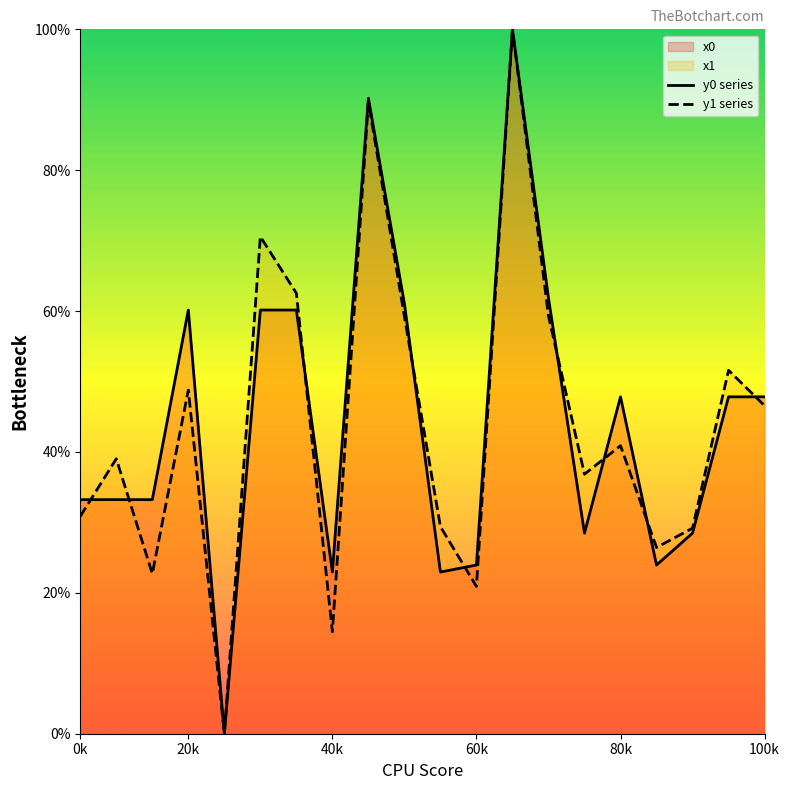

What is the maximum value shown in the chart?

100.0